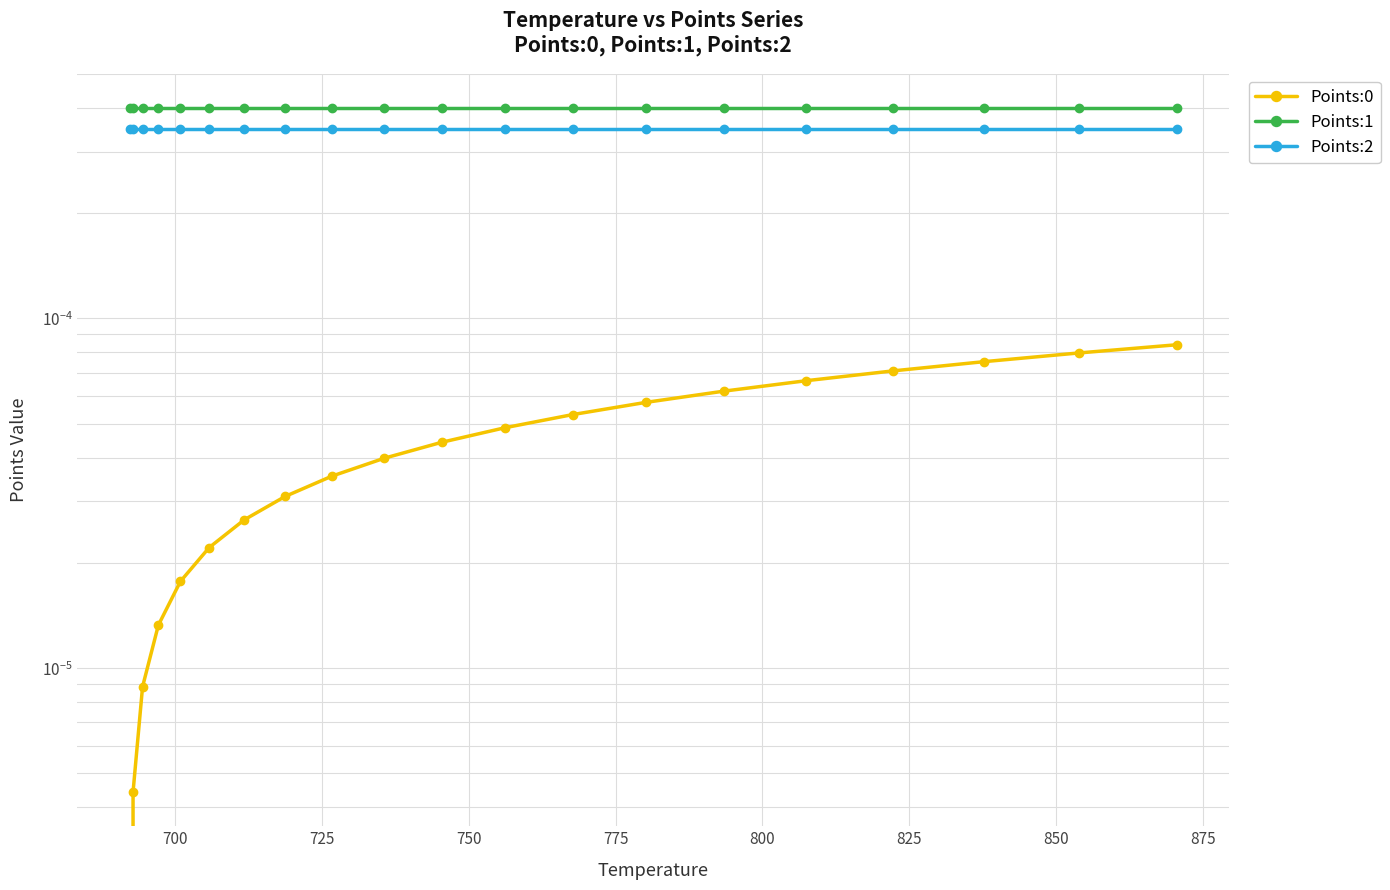

Reading right to left, what are all the values shown in this chart?

Points:0: 0.0	0.0	0.0	0.0	0.0	0.0	0.0	0.0	0.0	0.0	0.0	0.0	0.0	0.0	0.0	0.0	0.0	0.0	0.0	0.0
Points:1: 0.0	0.0	0.0	0.0	0.0	0.0	0.0	0.0	0.0	0.0	0.0	0.0	0.0	0.0	0.0	0.0	0.0	0.0	0.0	0.0
Points:2: 0.0	0.0	0.0	0.0	0.0	0.0	0.0	0.0	0.0	0.0	0.0	0.0	0.0	0.0	0.0	0.0	0.0	0.0	0.0	0.0